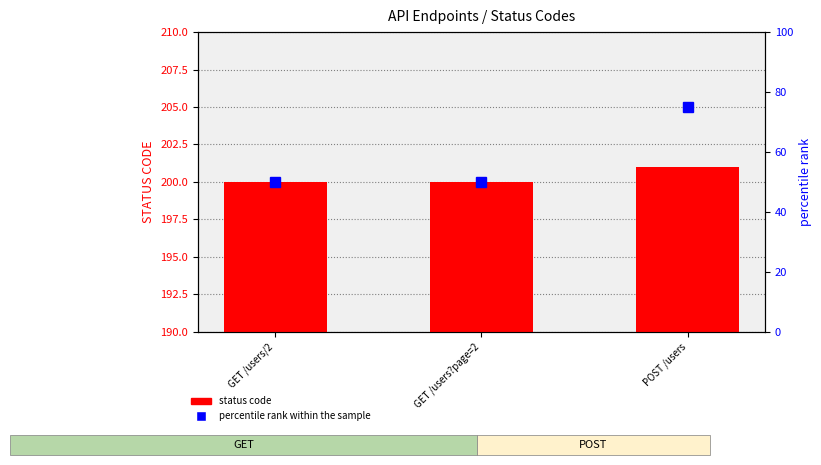

What is the average value of the status code series?

200